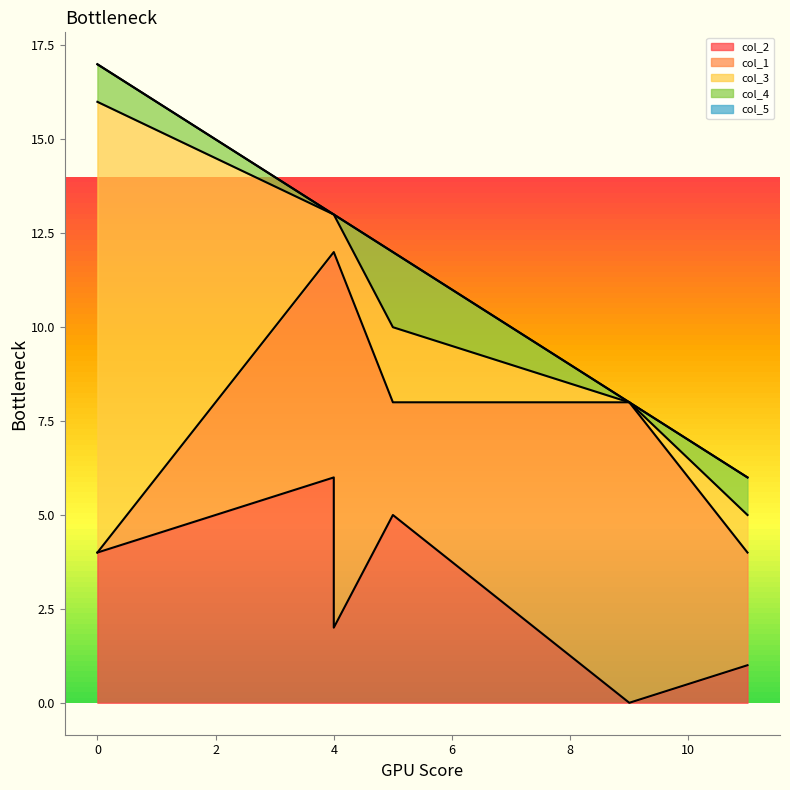

How many lines are shown in the chart?

5